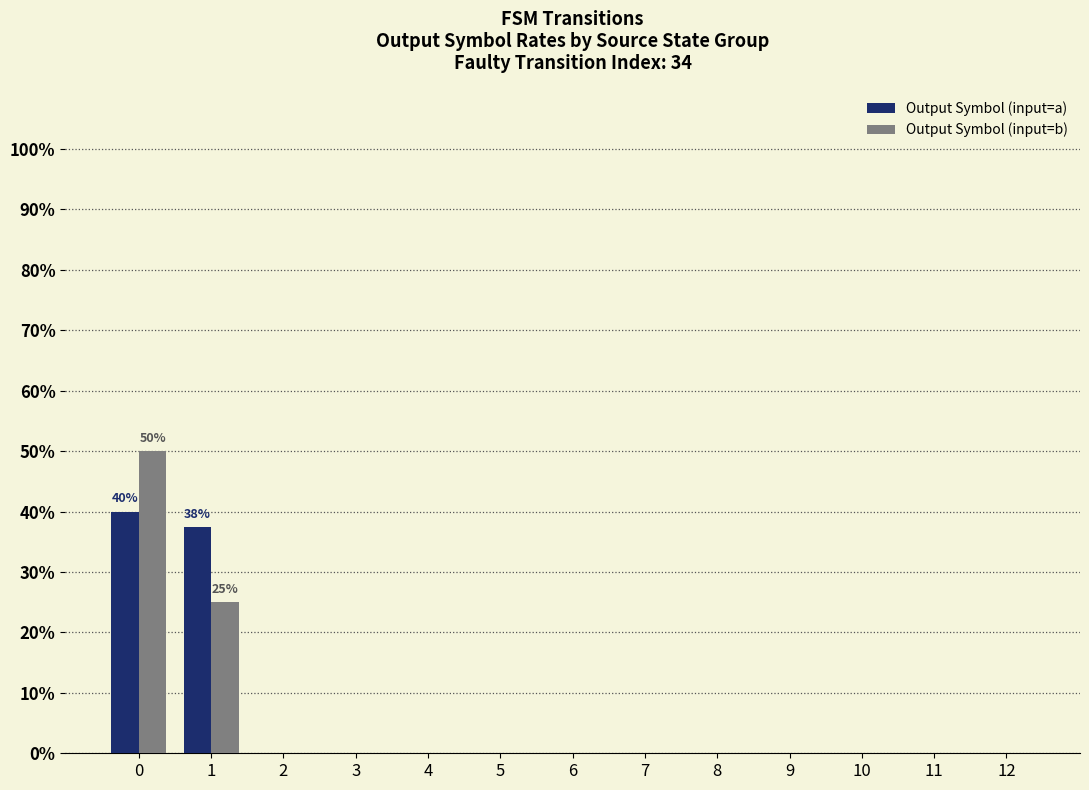

Are the bars grouped side by side (vs. stacked)?

Yes